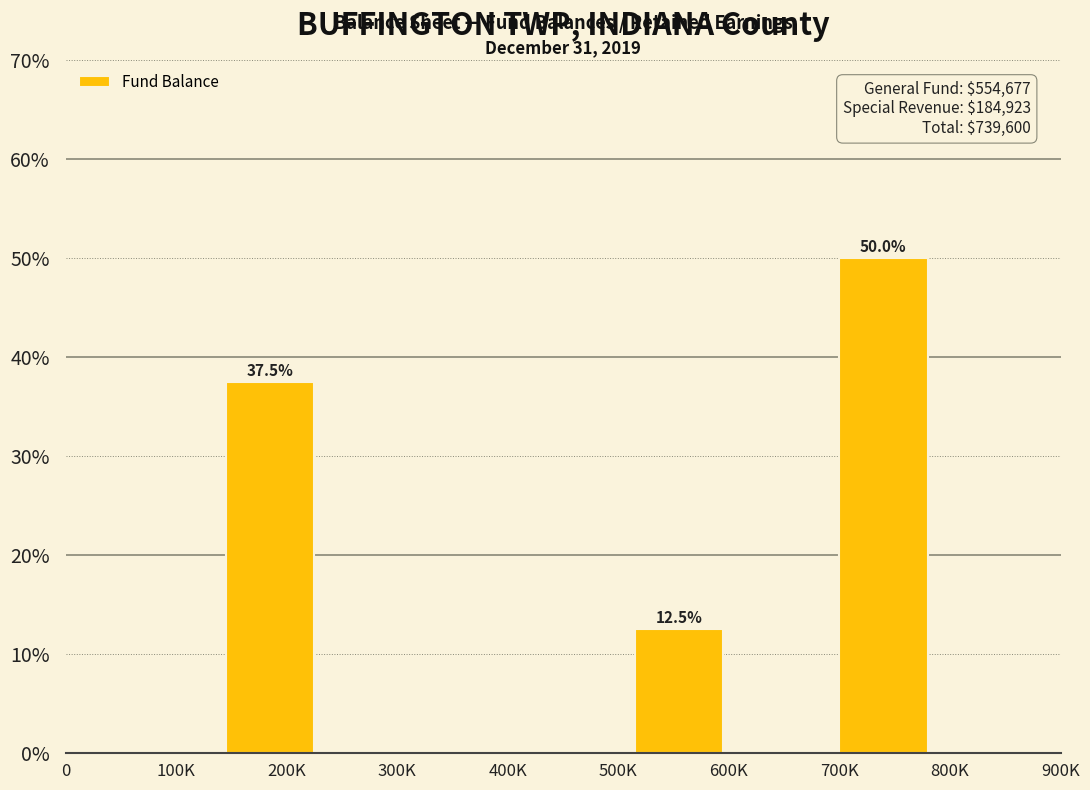

Reading left to right, what are all the values shown in this chart?

37.5	12.5	50.0